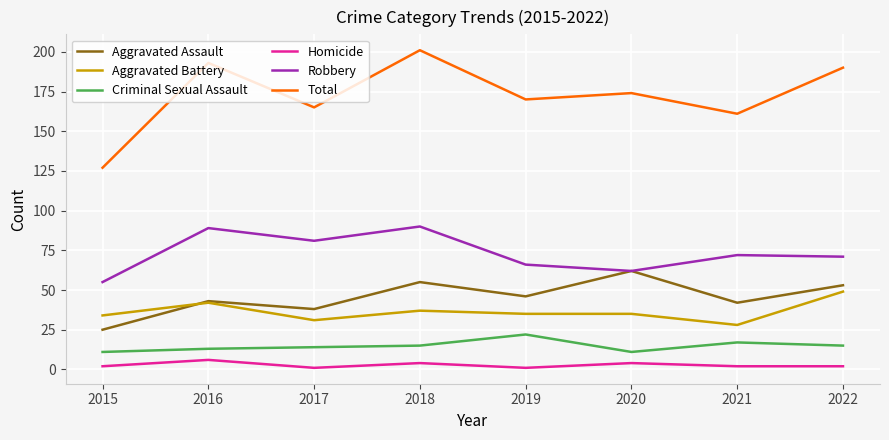

Where is the first local maximum for Robbery?

2016